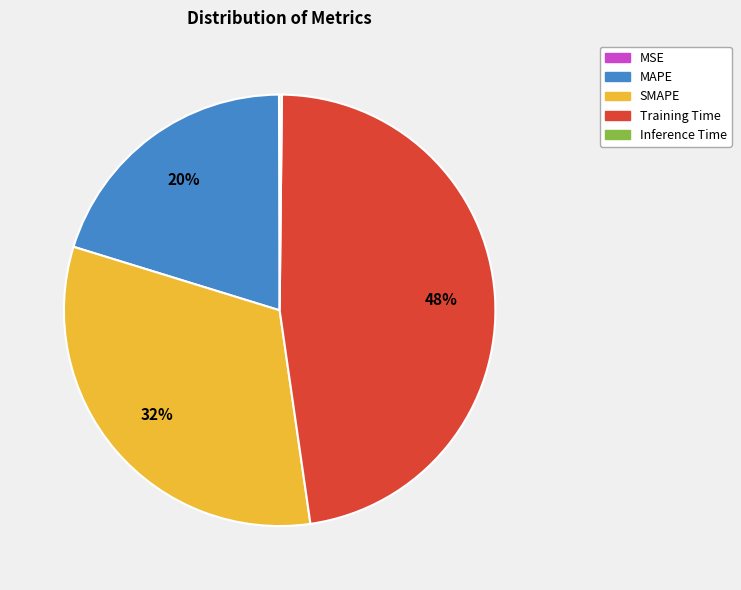

Is it true that Training Time is 48% of the pie?

True